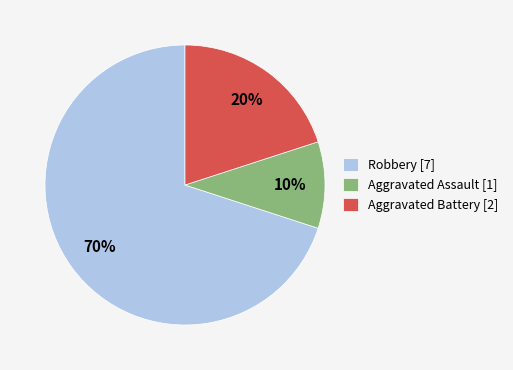

Is Robbery the majority of the pie?

Yes